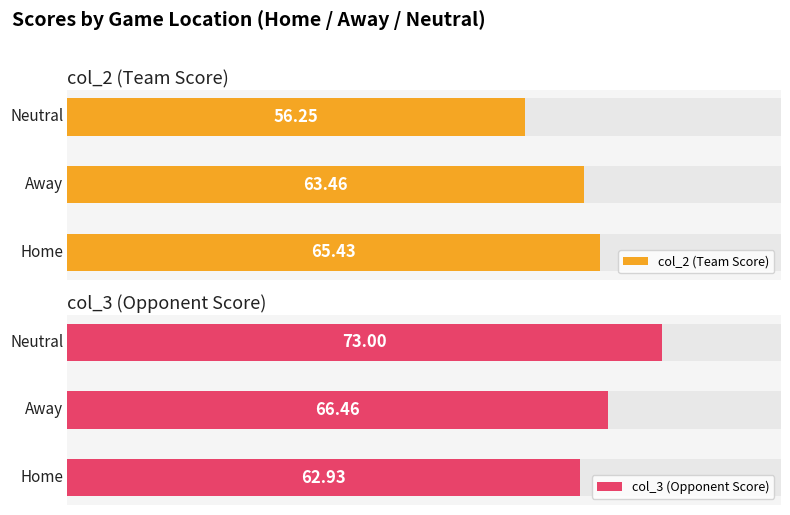

At which category is the sum across all series the highest?

1